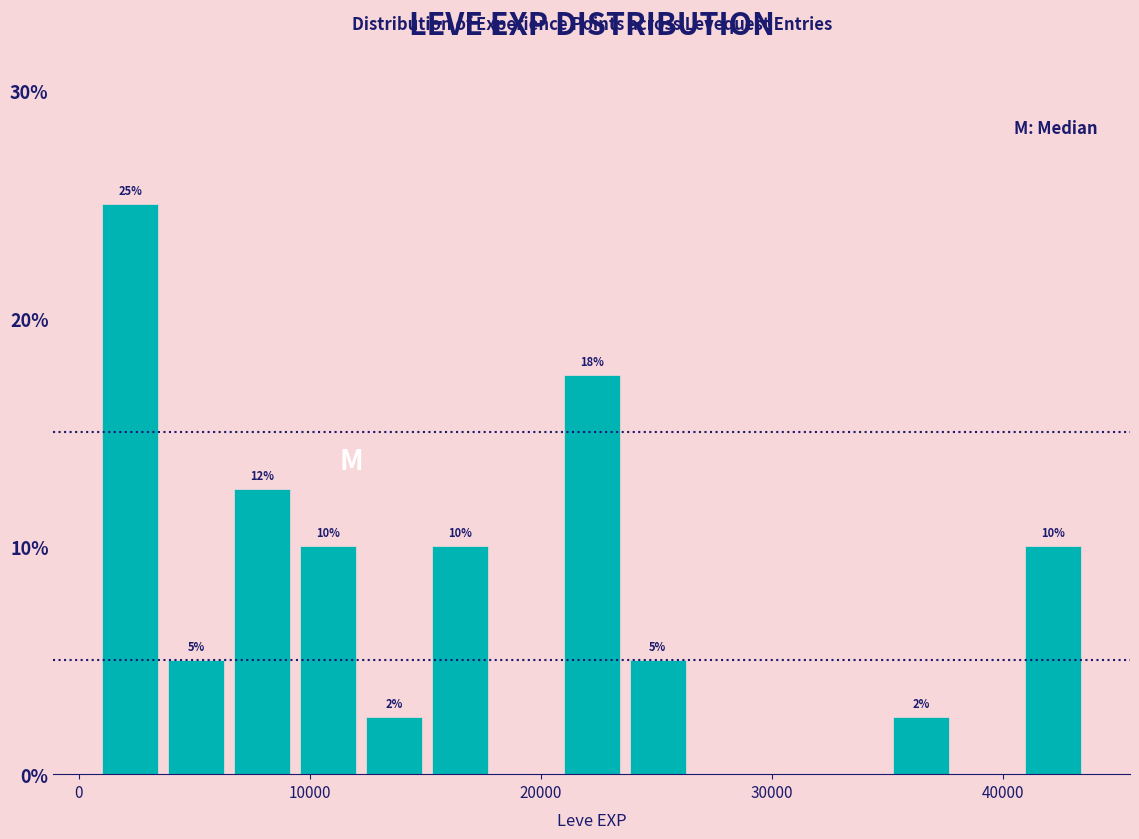

Around what value on the x-axis is the tallest bar? Give the approximate position of its centre, as read against the axis.

2000